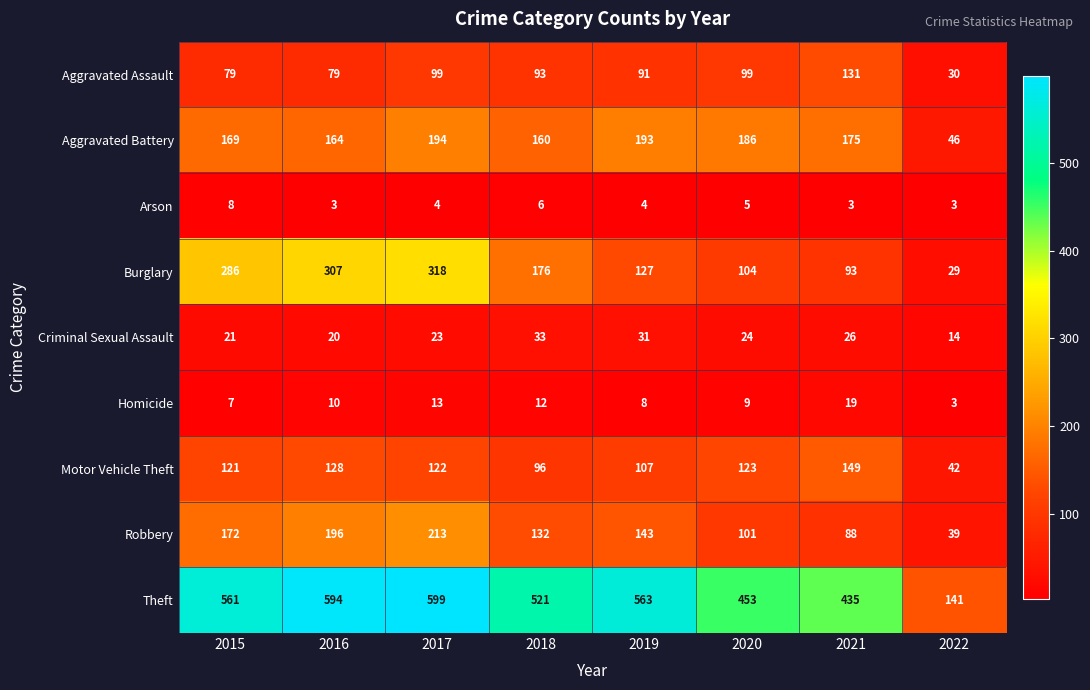

What is the greatest value displayed?

599